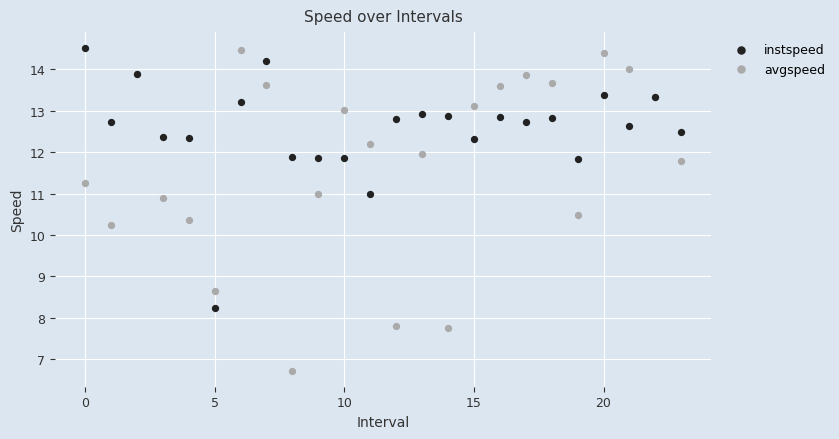

Which series has the widest spread of Y values?

avgspeed